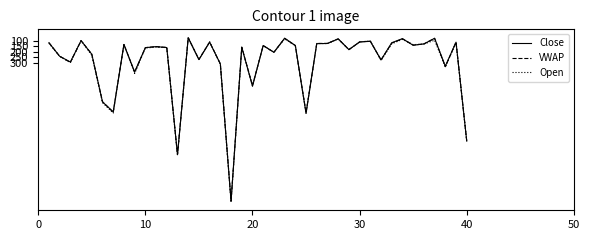

What is the maximum value for Open?

1596.0